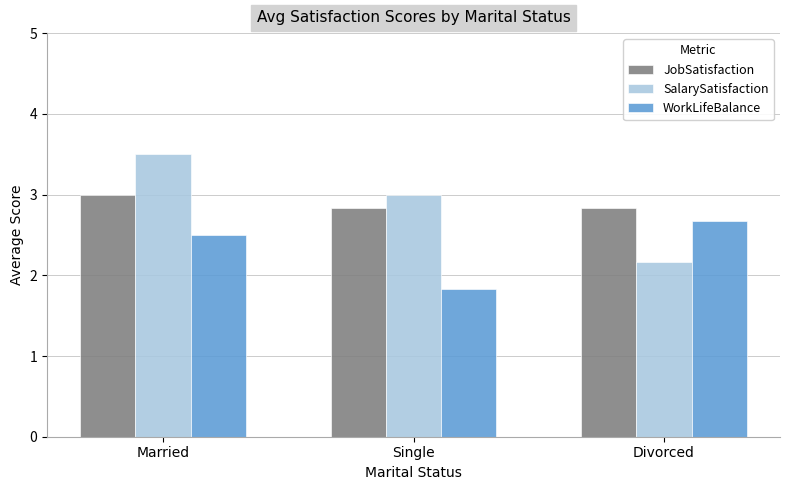

Rank the series at Single from lowest to highest value.

WorkLifeBalance, JobSatisfaction, SalarySatisfaction